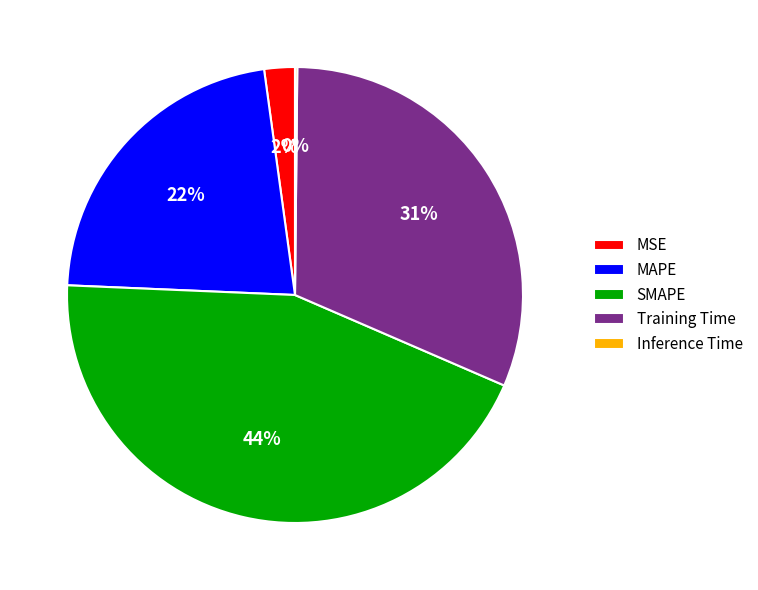

The Training Time slice represents 40% of the pie. True or false?

False